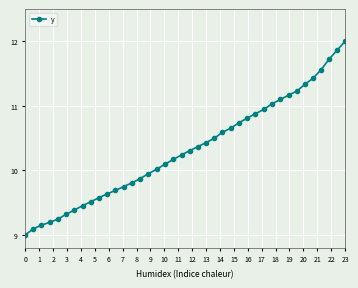

Does the chart display data point markers on the line(s)?

Yes